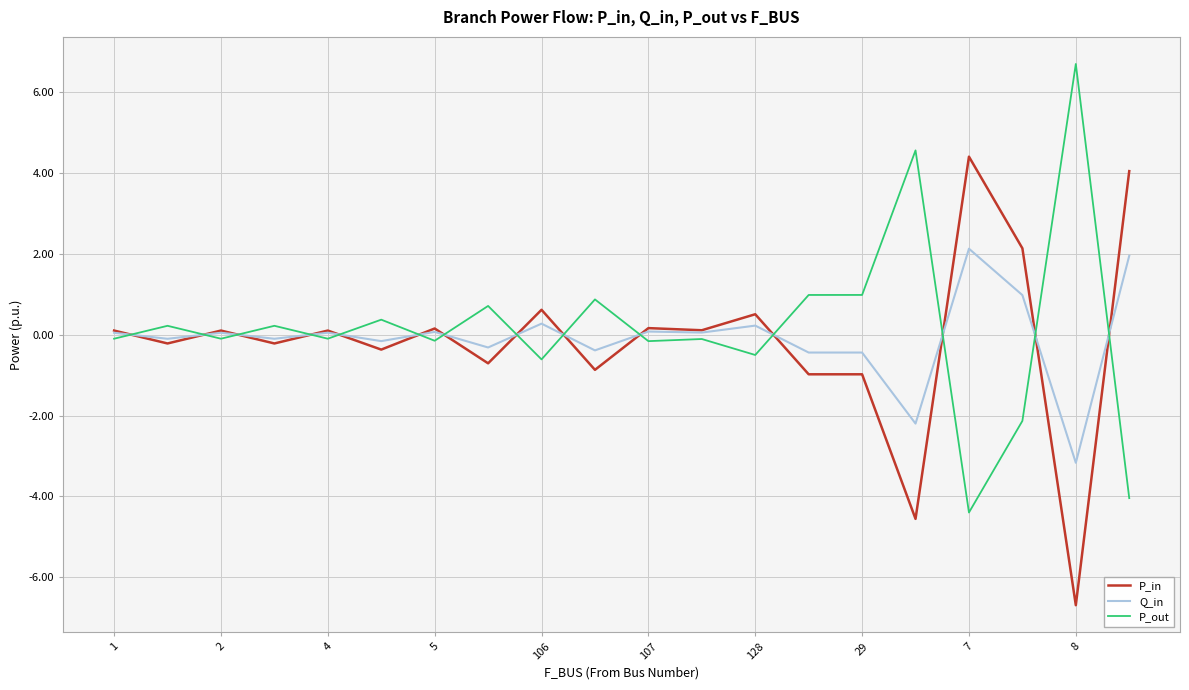

What is the minimum value shown in the chart?

-6.7